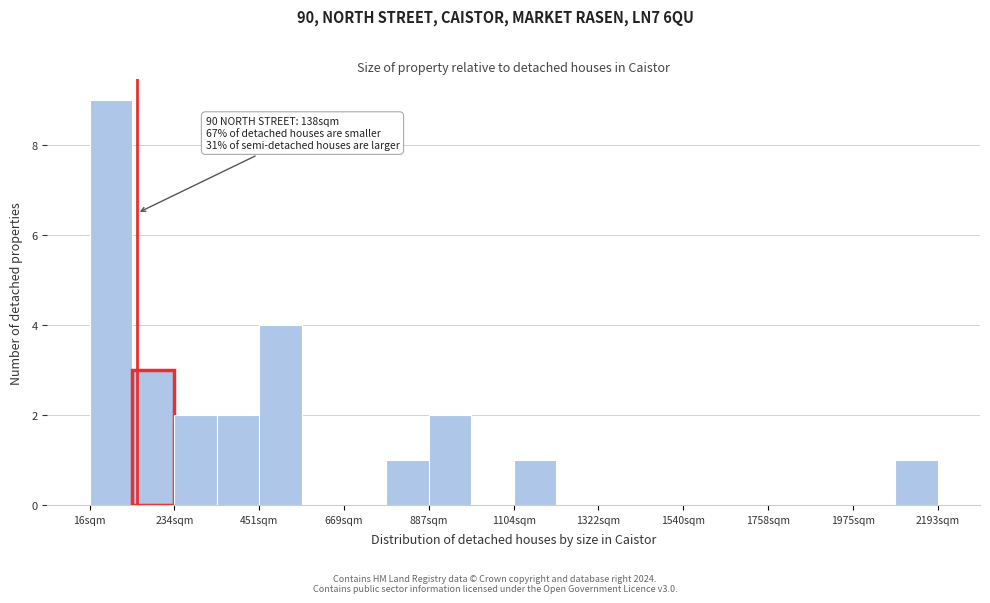

Around what value on the x-axis is the tallest bar? Give the approximate position of its centre, as read against the axis.

50